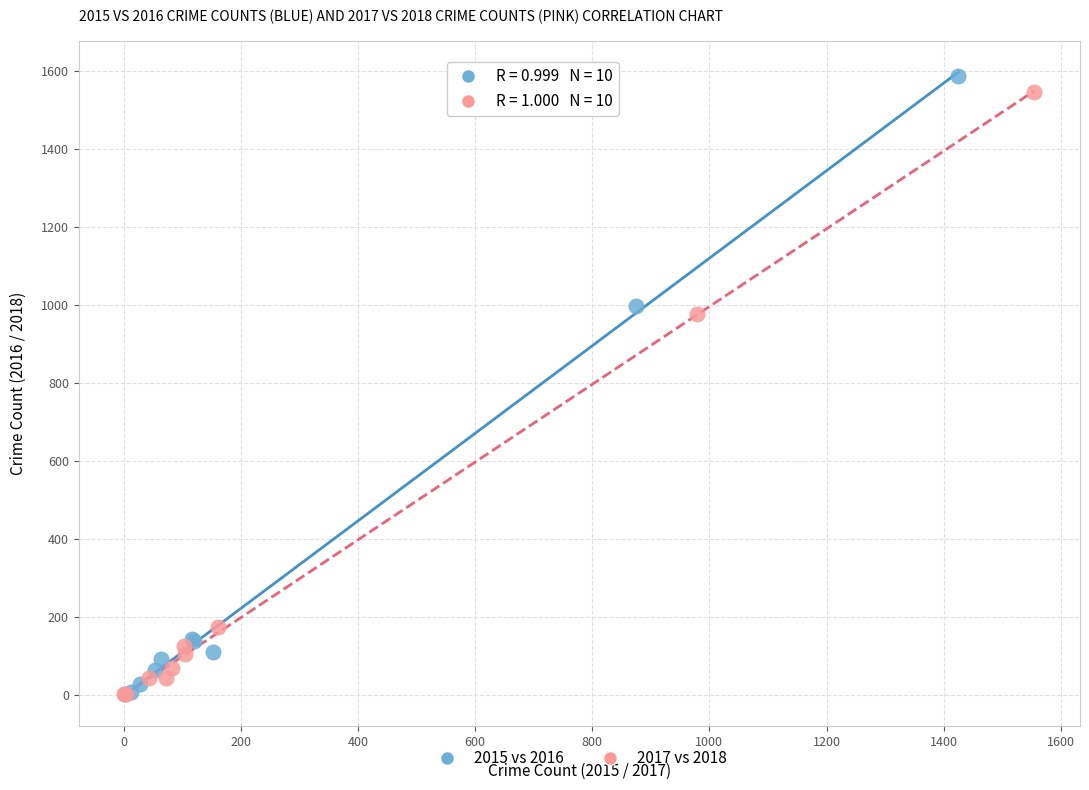

Which series has the largest Y range (max minus min)?

2015 vs 2016